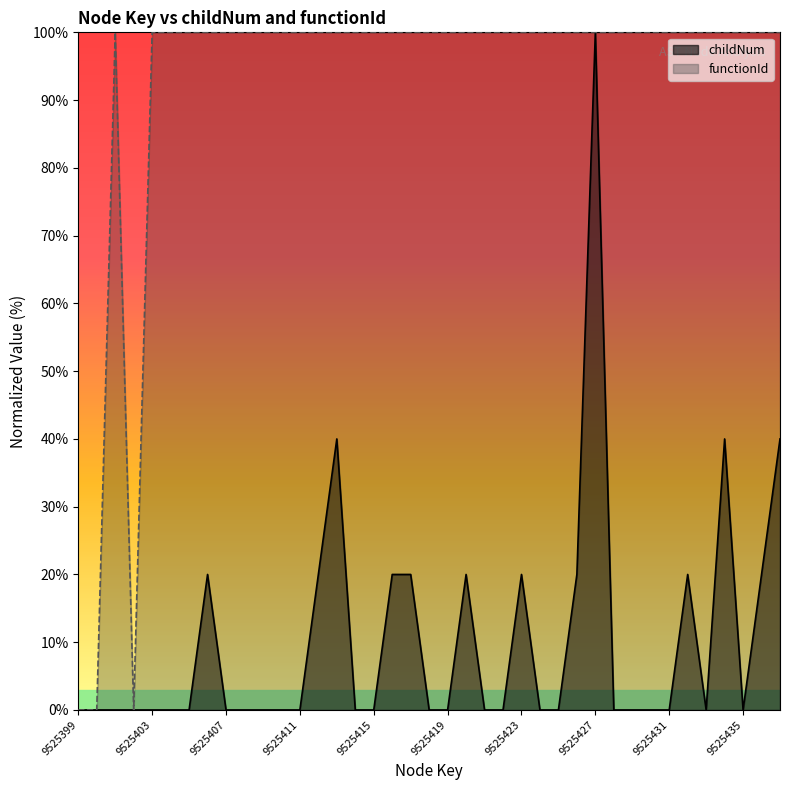

How many values in functionId are above zero?

36